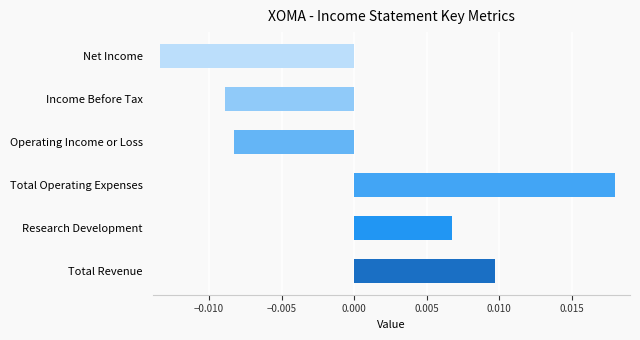

Are the bars horizontal?

Yes